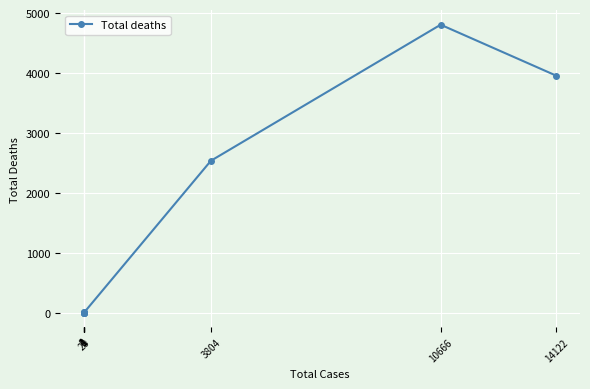

What is the maximum value shown in the chart?

4806